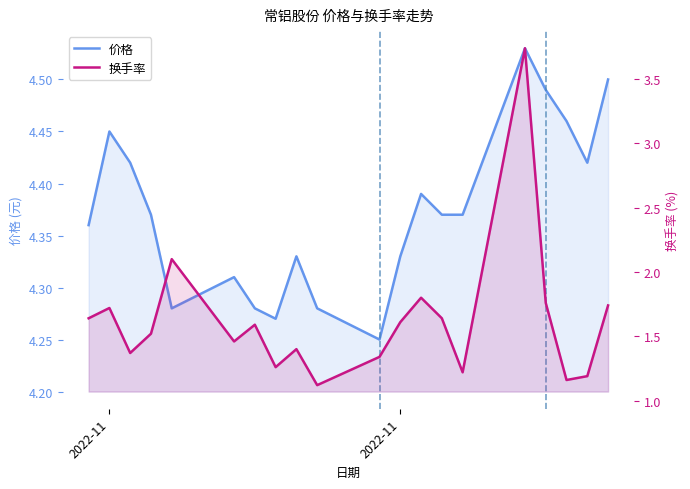

List the series in order of their peak value, lowest first.

换手率, 价格